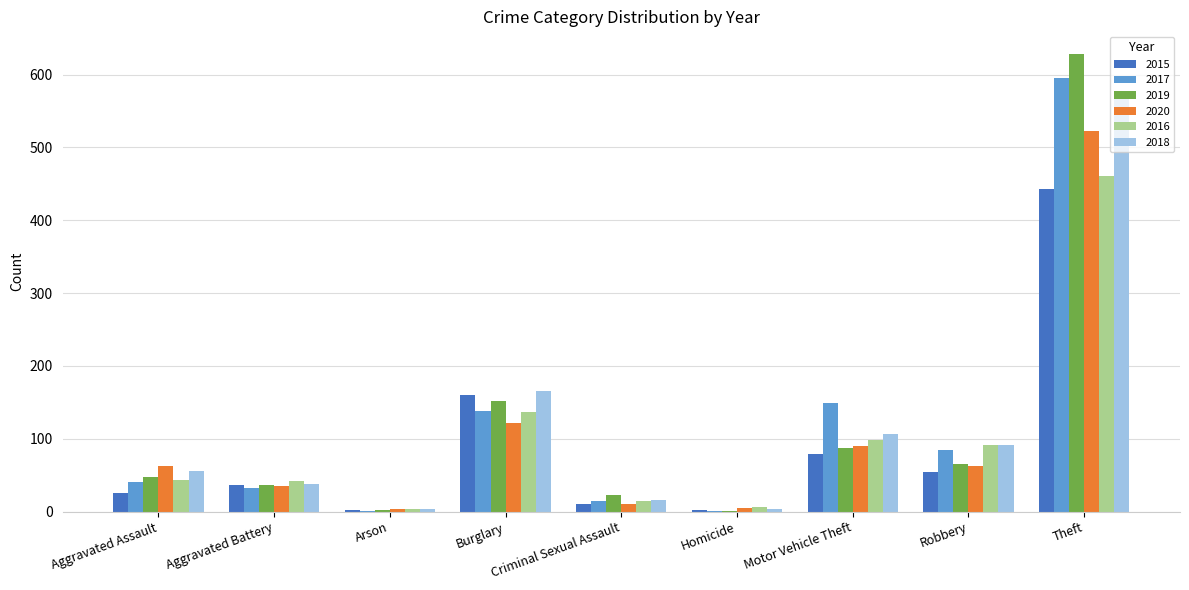

What is the sum of all 2015 values?

813